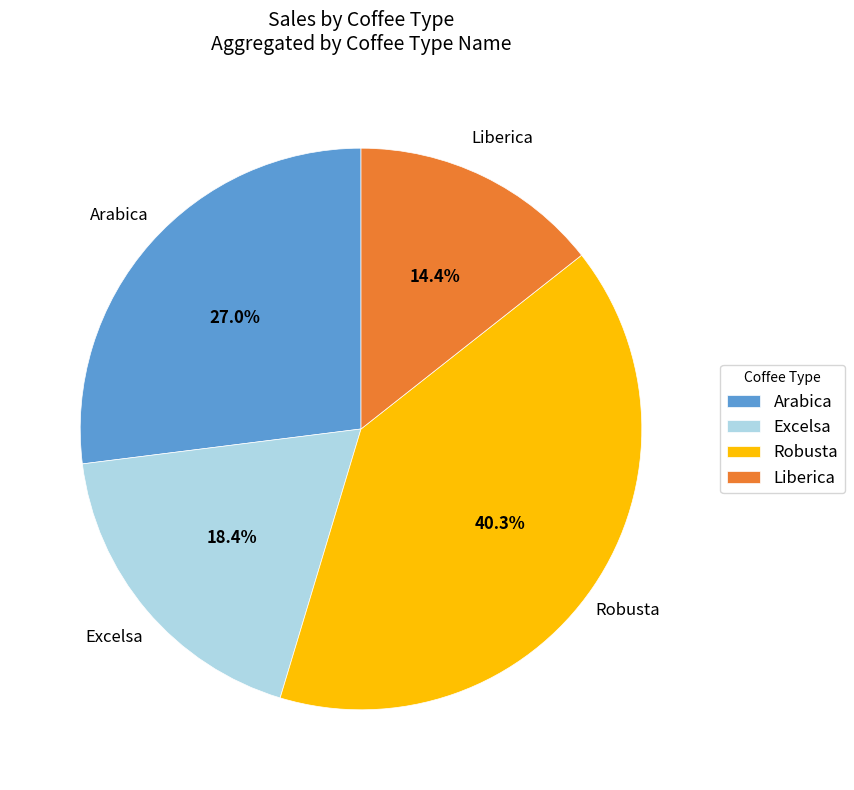

What is the ratio of the value at Liberica to the value at Arabica?

0.5